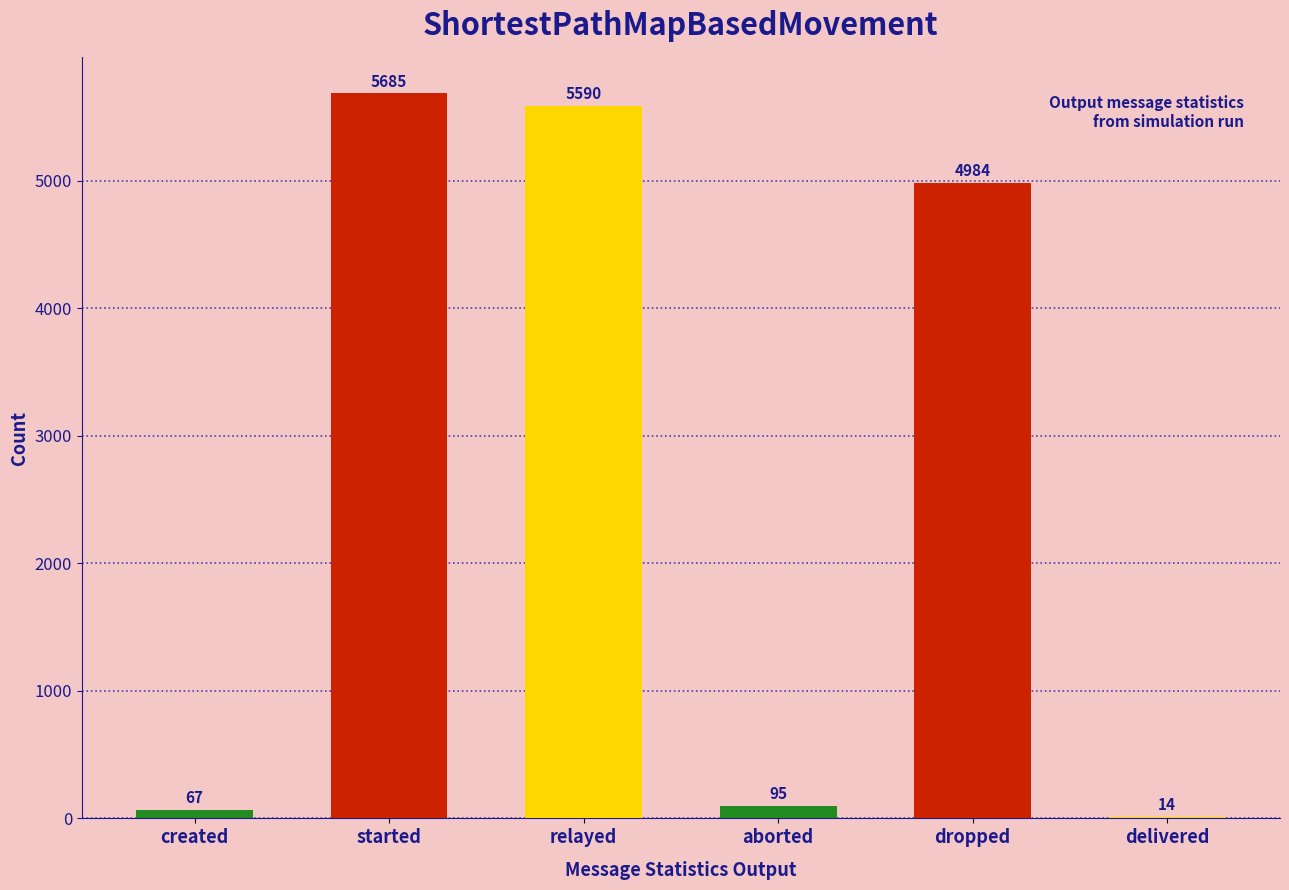

Reading left to right, extract all data points from this chart.

67	5685	5590	95	4984	14